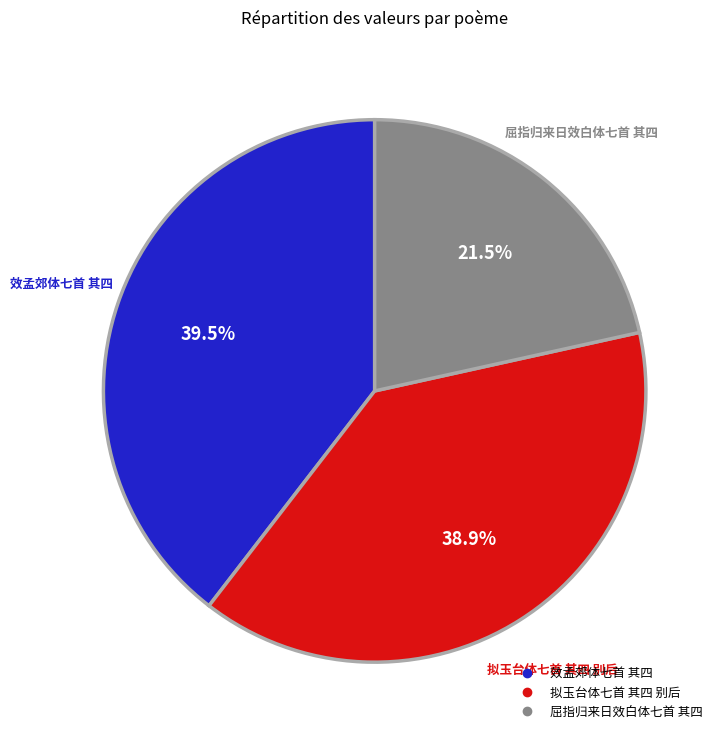

Which slice is the largest?

效孟郊体七首 其四